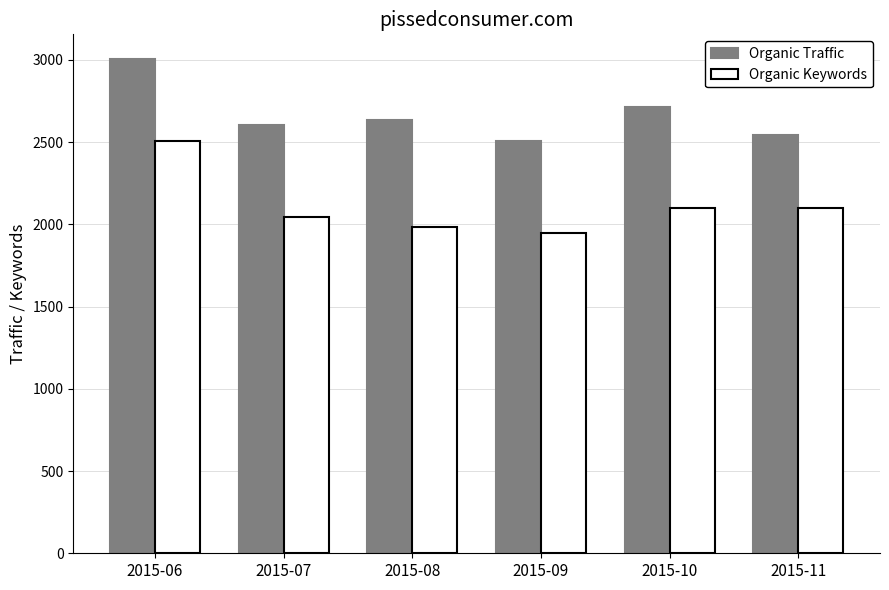

Is the value of Organic Keywords at 2015-11 greater than the value of Organic Traffic at 2015-08?

No